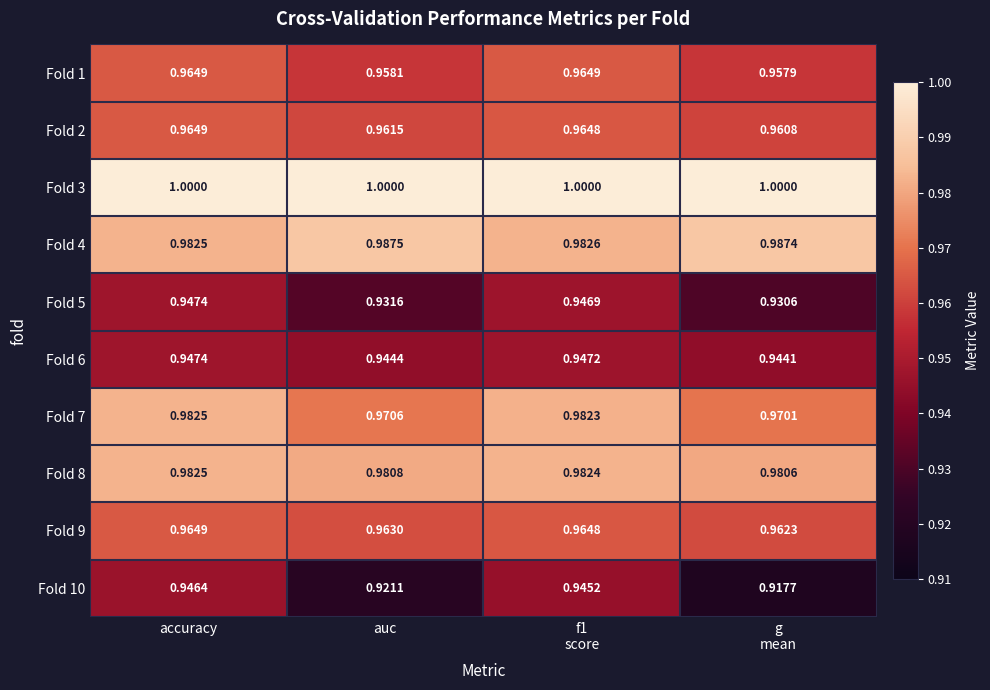

At which category is the sum across all series the highest?

accuracy